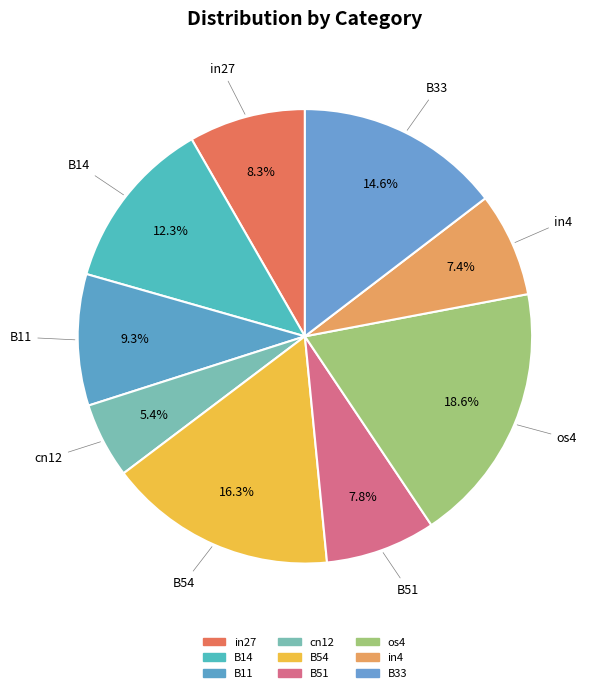

Which has a higher value, B14 or B54?

B54